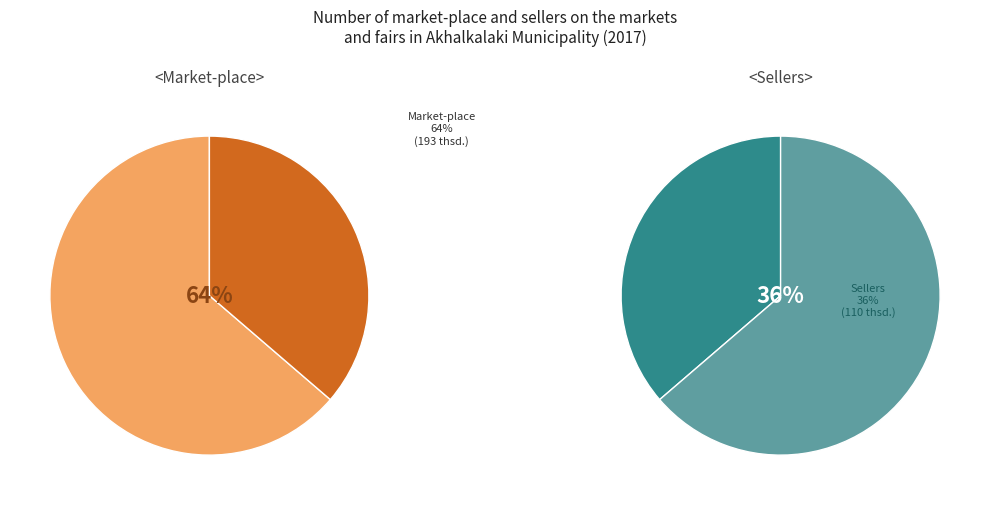

Count the number of slices in the pie.

2